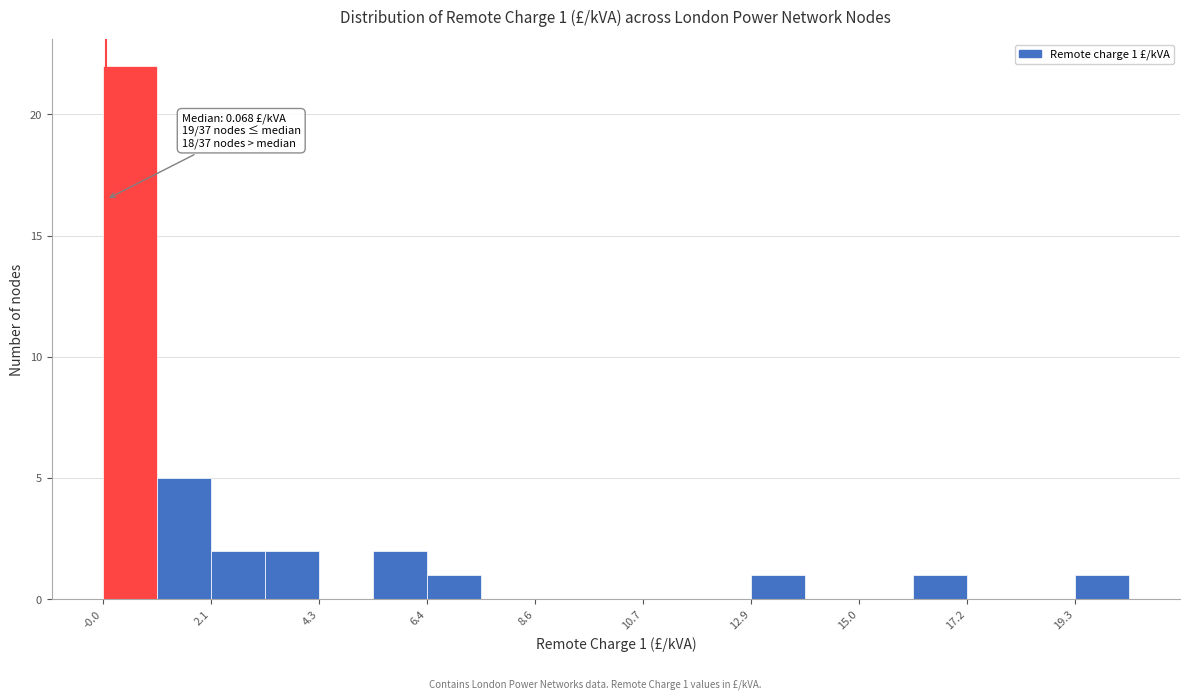

Read against the x-axis, roughly where is the centre of the tallest bar?

0.5